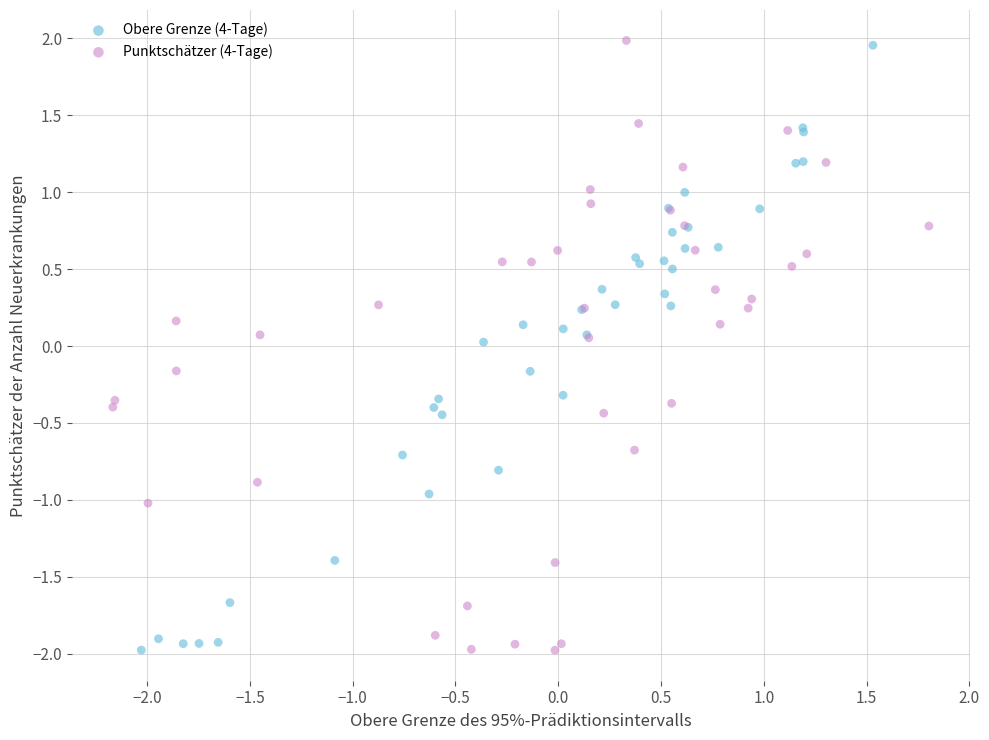

Which series has the largest Y range (max minus min)?

Punktschätzer (4-Tage)